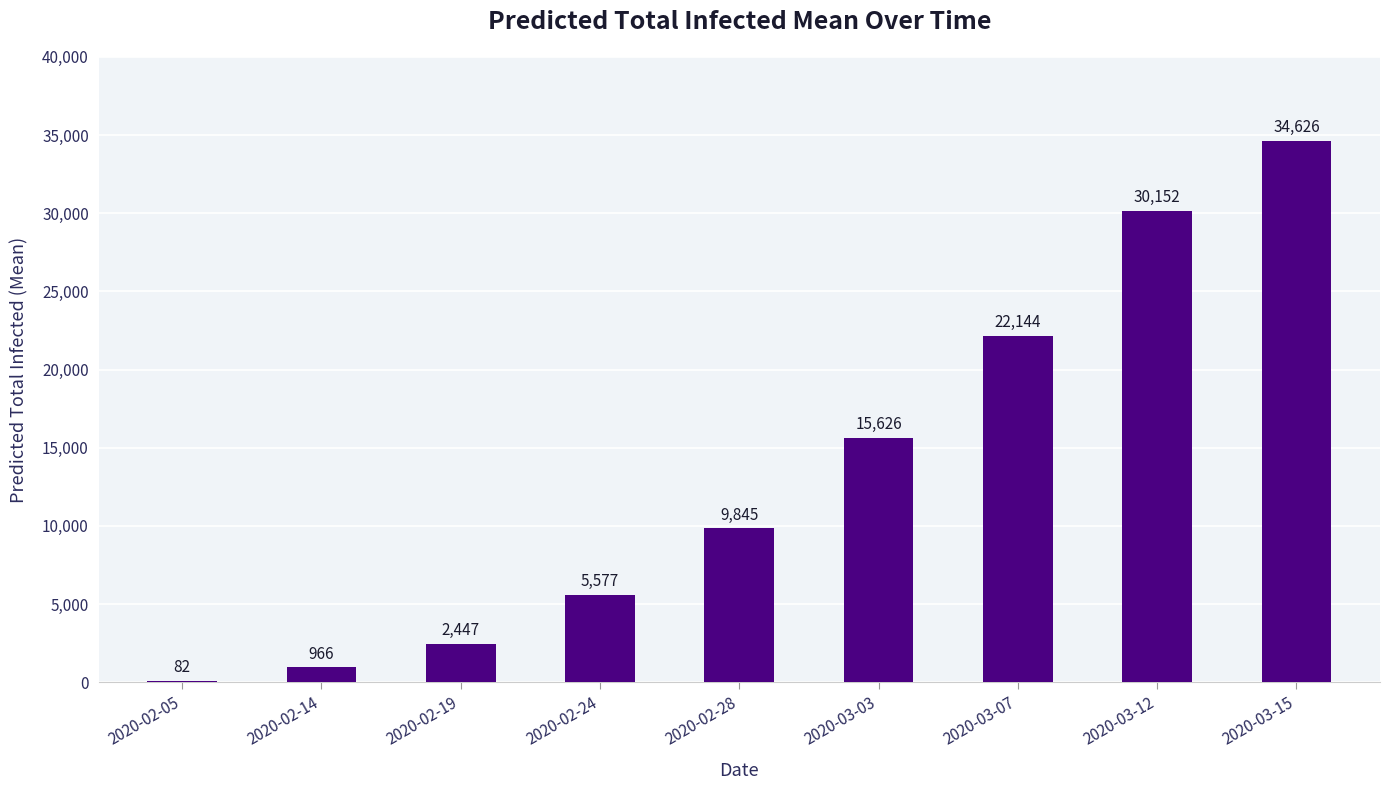

Reading right to left, list all the values displayed in this chart.

34626	30152	22144	15626	9845	5577	2447	966	82